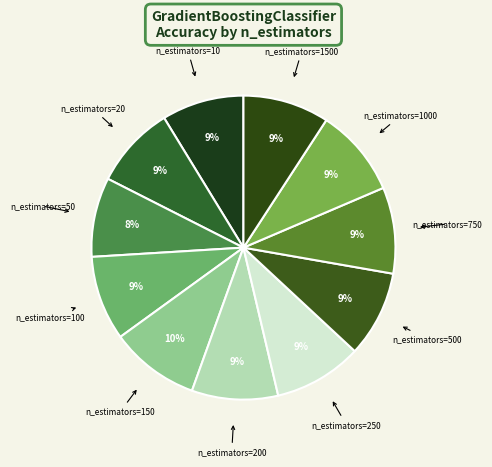

Count the number of slices in the pie.

11